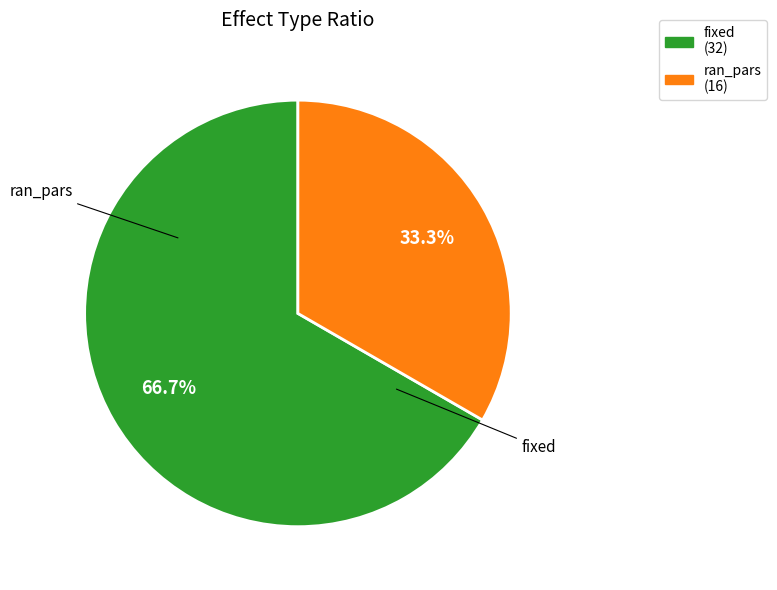

How much of the chart is everything except ran_pars?

66.7%